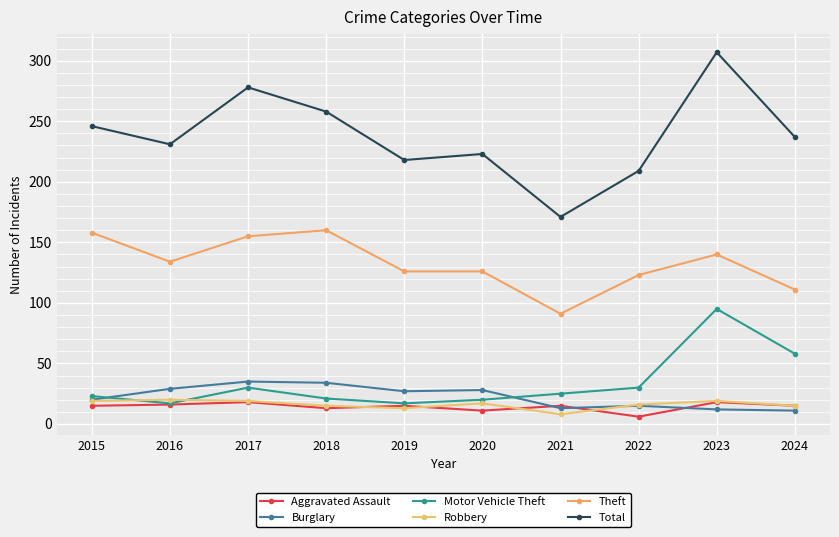

Which category has the highest value in the Motor Vehicle Theft series?

2023